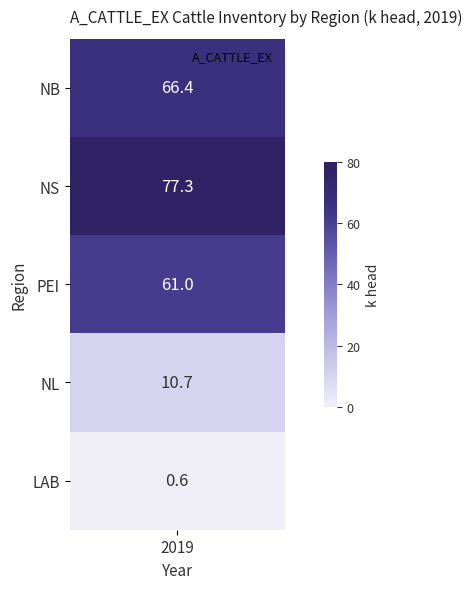

List the labels in order of value, largest first.

NS, NB, PEI, NL, LAB